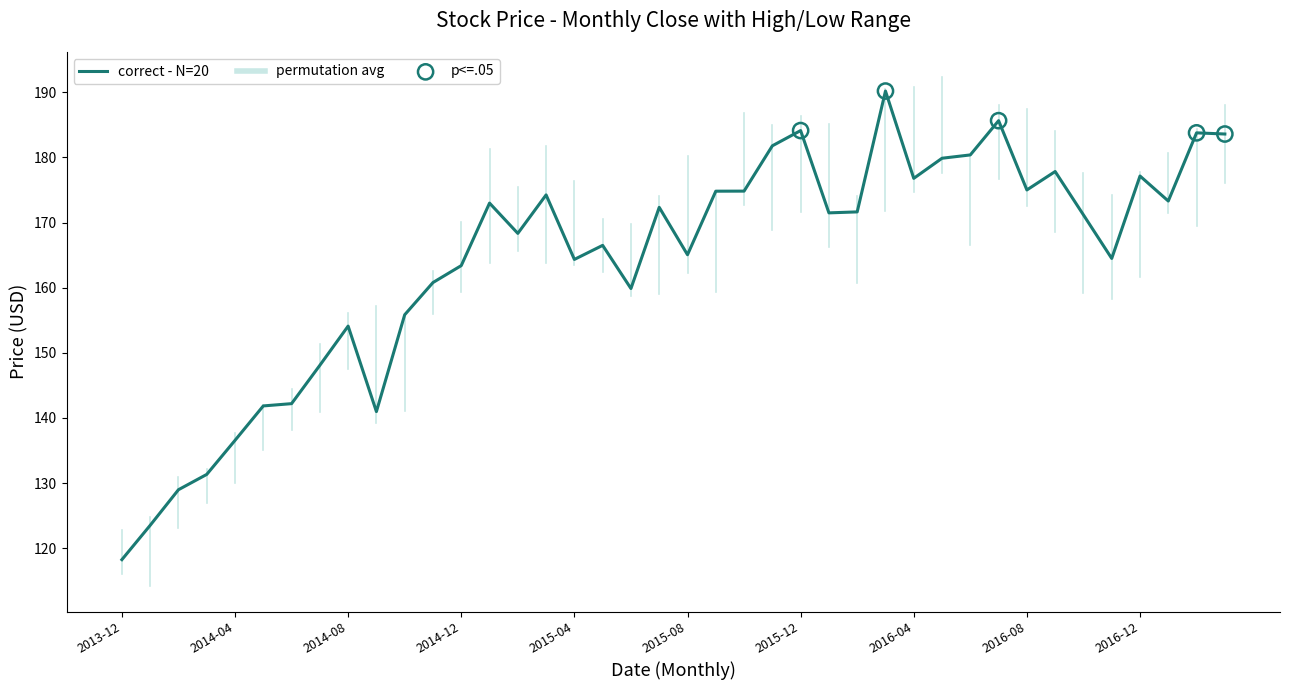

What is the difference between the maximum and minimum values?

72.0